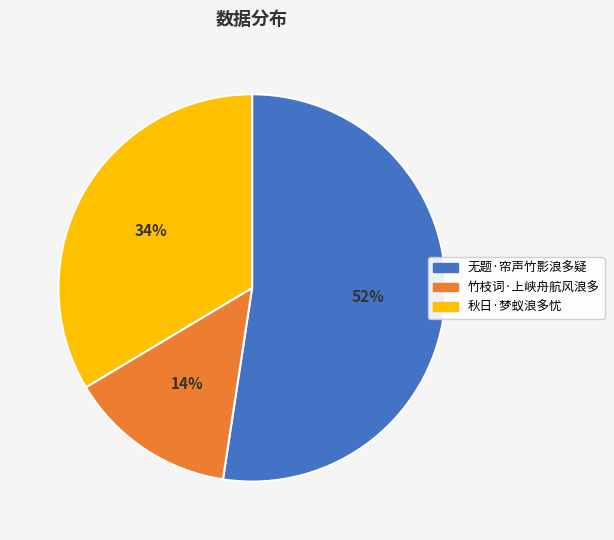

Does 竹枝词·上峡舟航风浪多 represent more than half of the total?

No